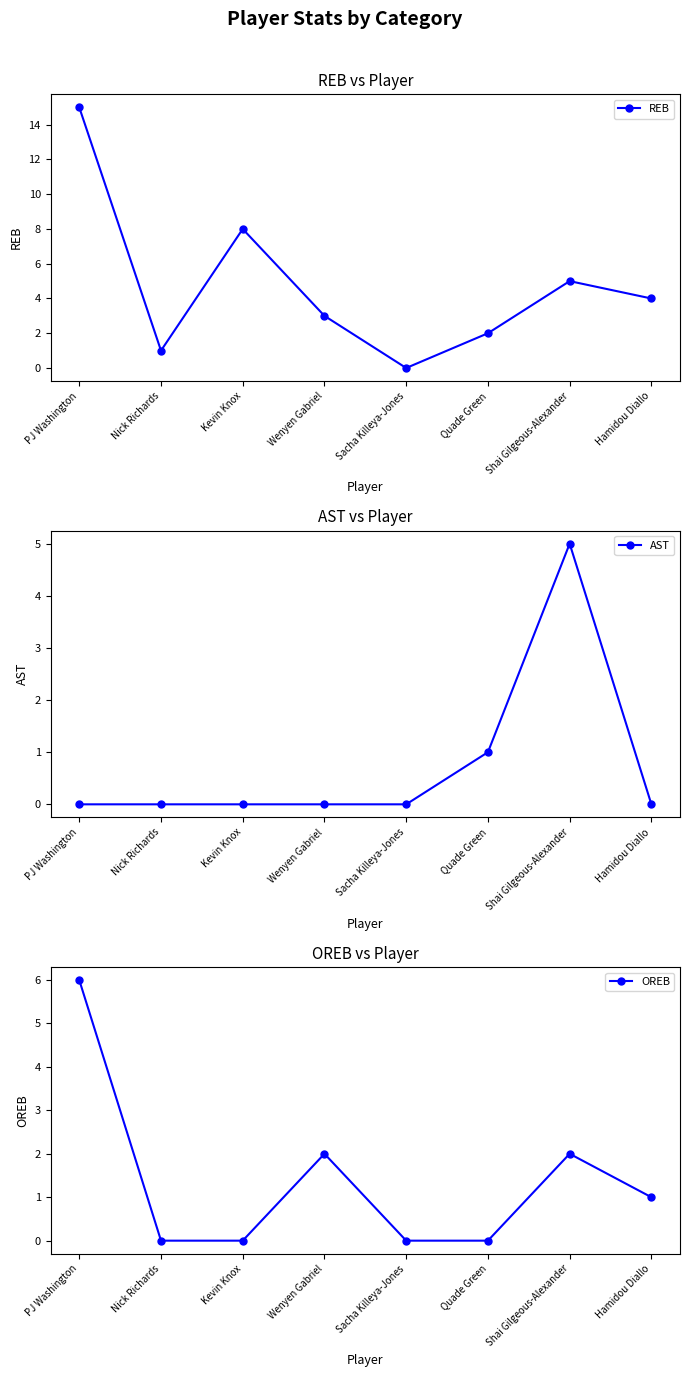

The value of OREB at Wenyen Gabriel is 3. True or false?

False